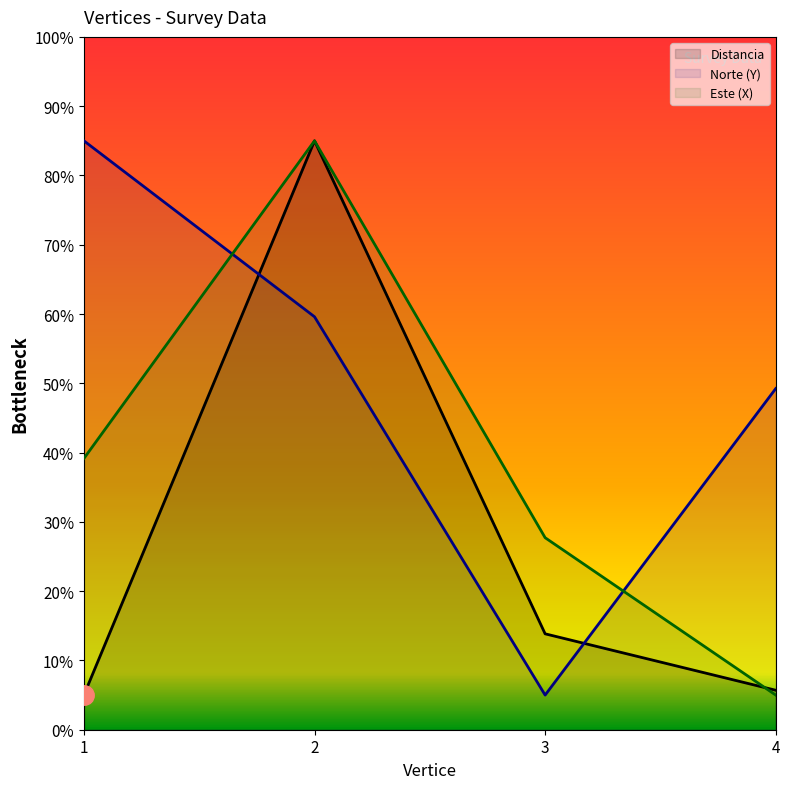

Reading left to right, extract all data points from this chart.

Distancia: 1=5.0	2=85.0	3=13.8	4=5.7
Este (X): 1=39.2	2=85.0	3=27.7	4=5.0
Norte (Y): 1=85.0	2=59.6	3=5.0	4=49.2